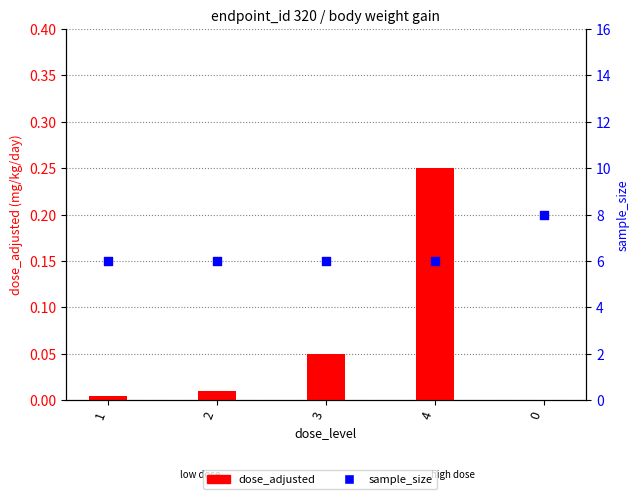

Is the value of sample_size at 4 greater than the value of dose_adjusted at 2?

Yes